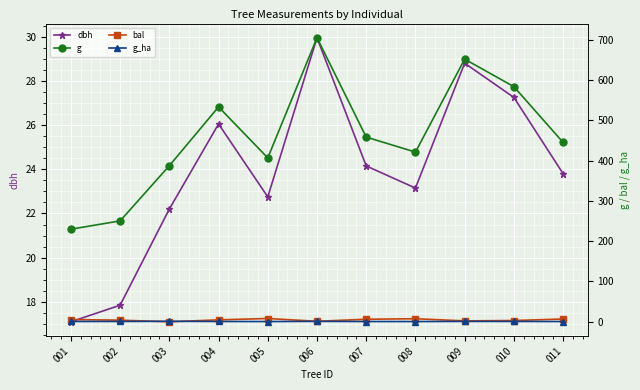

What is the average value of the bal series?

4.5